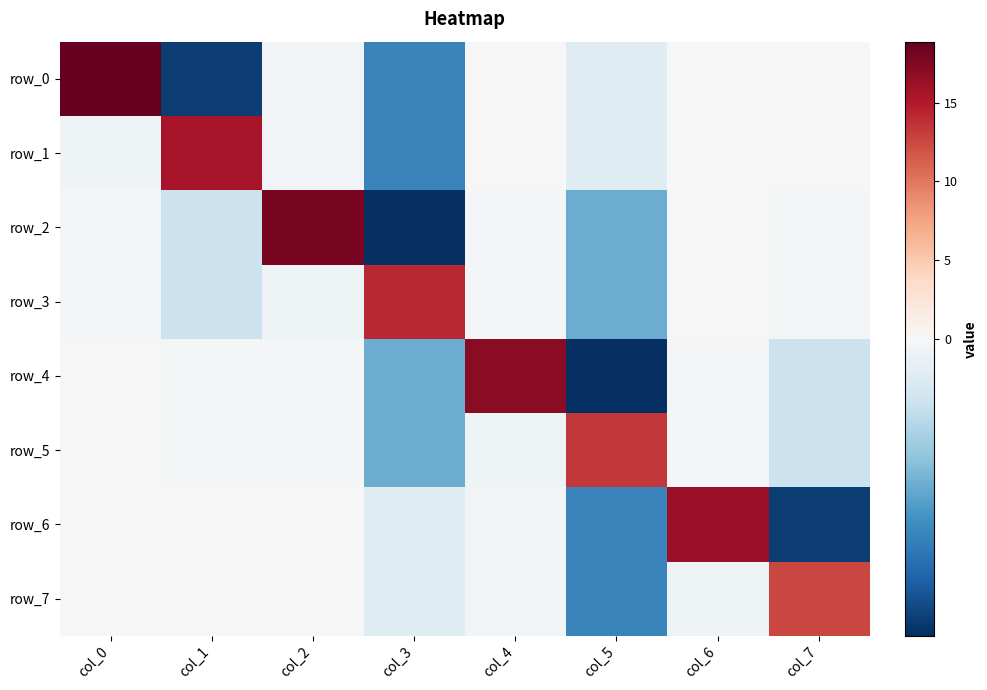

Which series has the largest total across all categories?

row_1